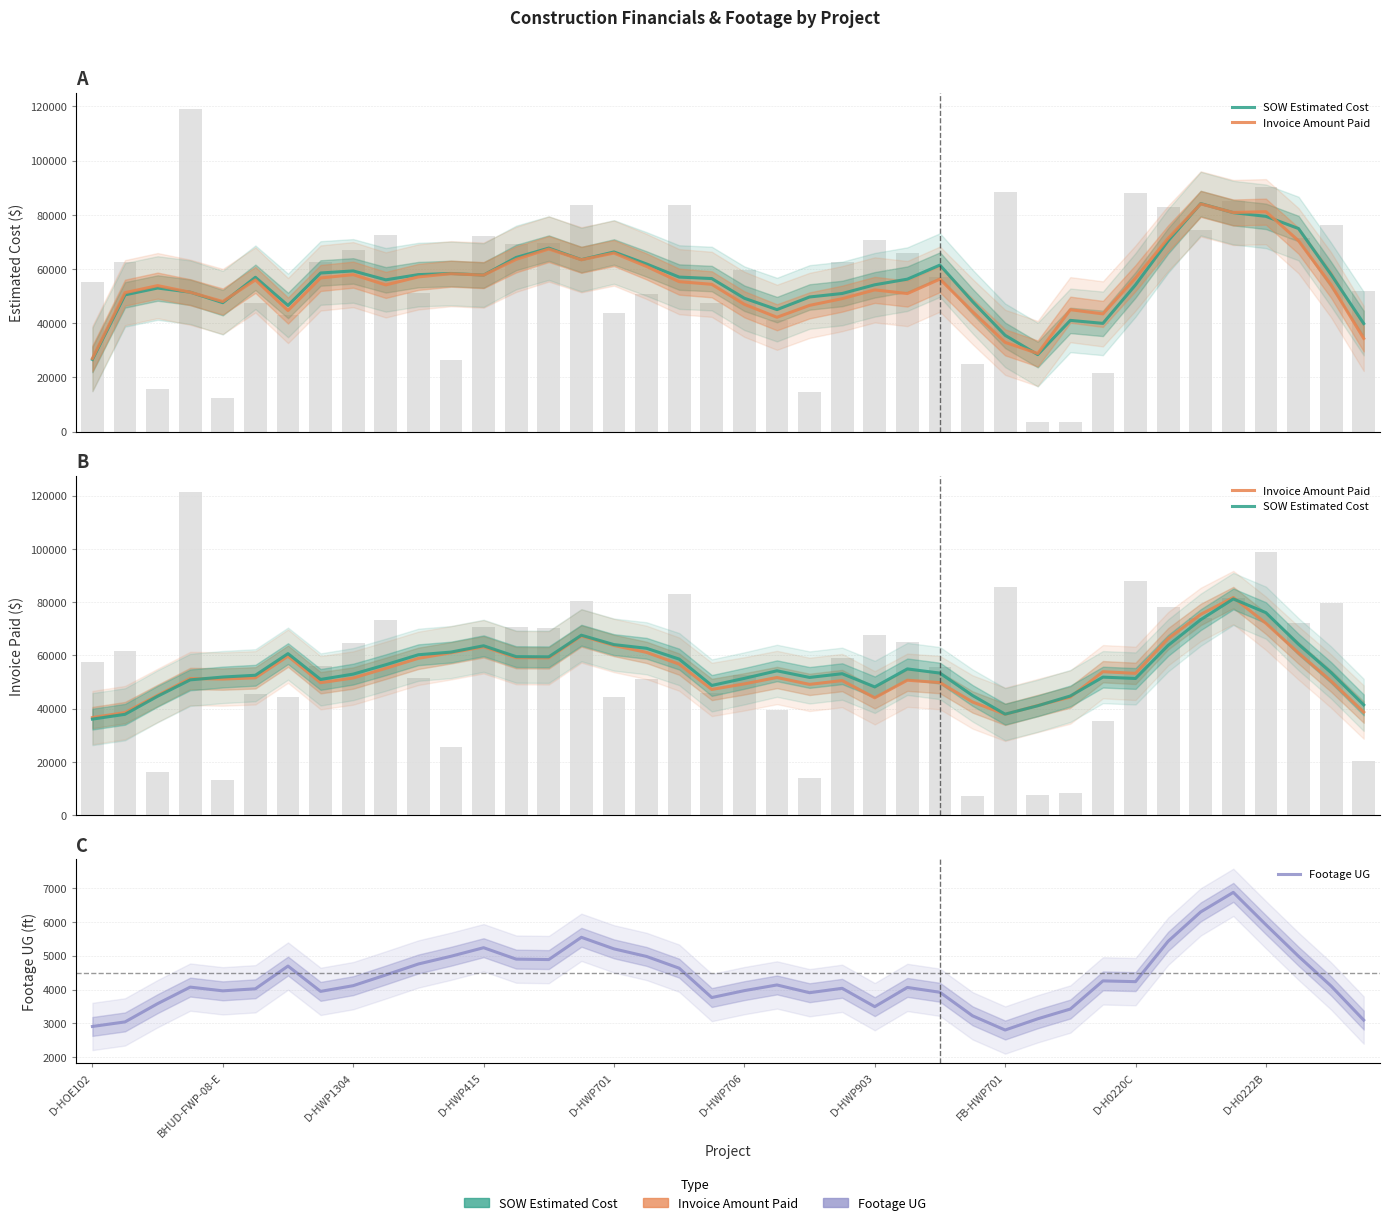

How many data points in SOW Estimated Cost are above 53321?

20